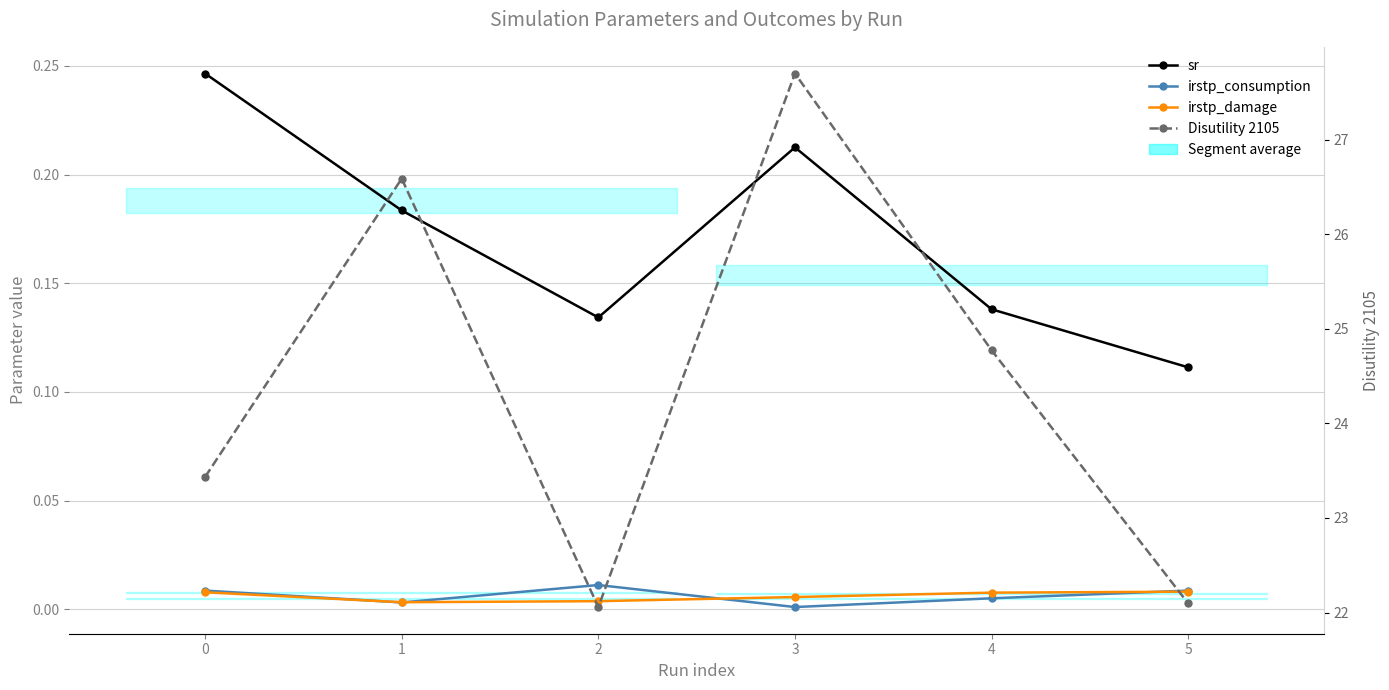

What is the total value across all series at 2?

22.2